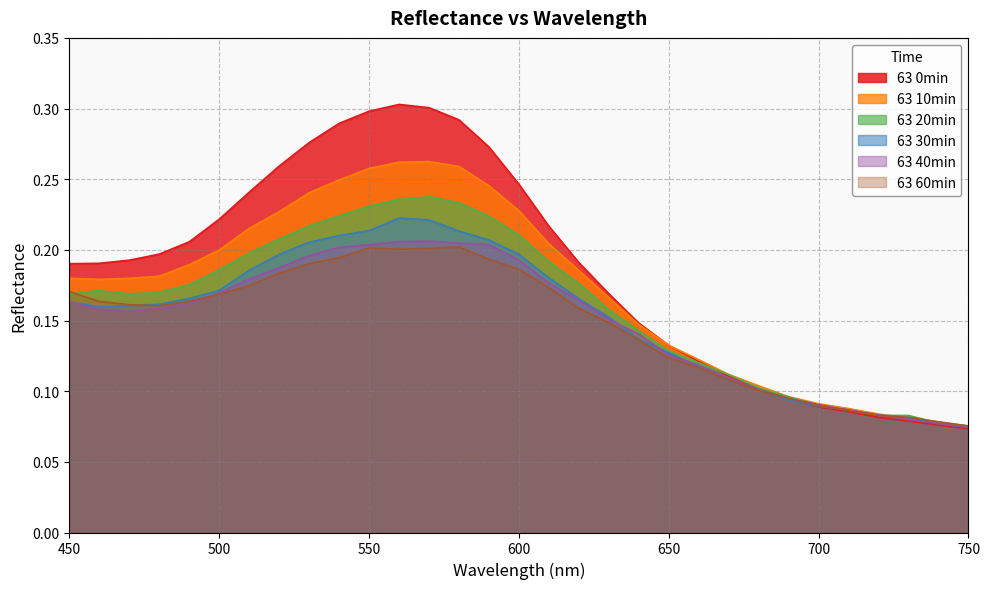

At which category is the sum across all series the highest?

560